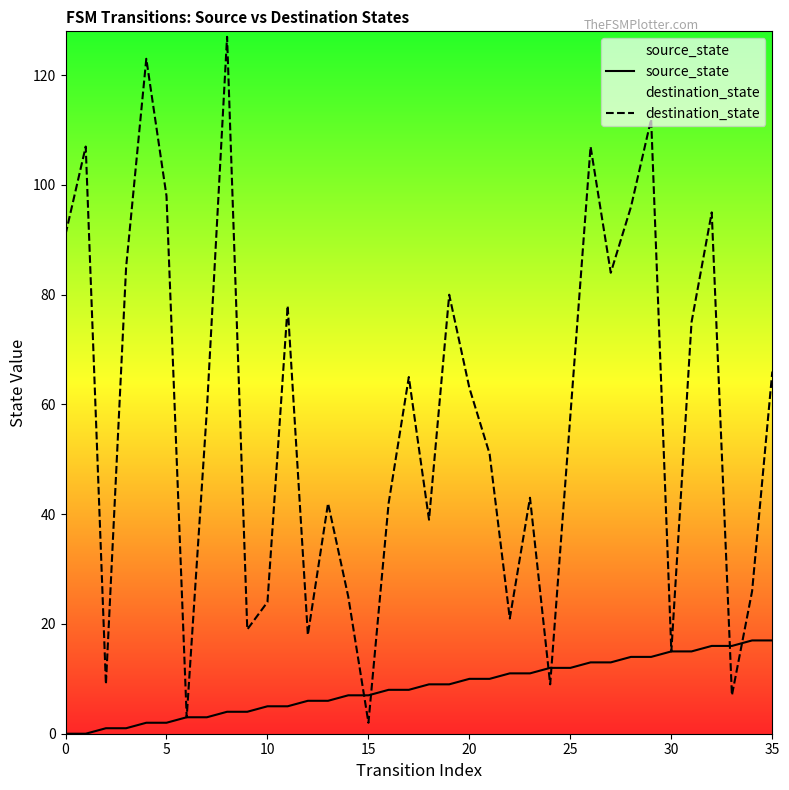

At which label is source_state closest to 8?

16